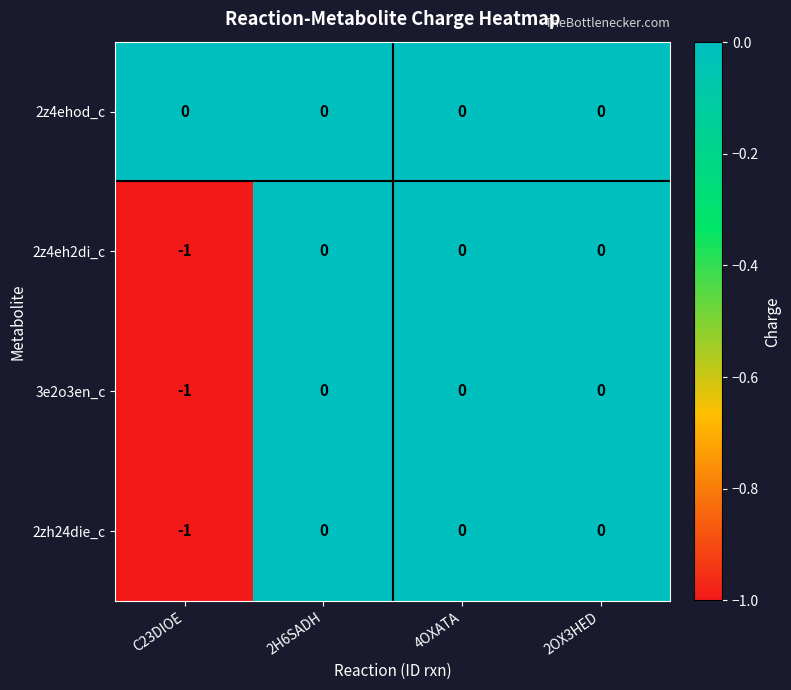

The 2z4eh2di_c series shows 1 at 2OX3HED. True or false?

False